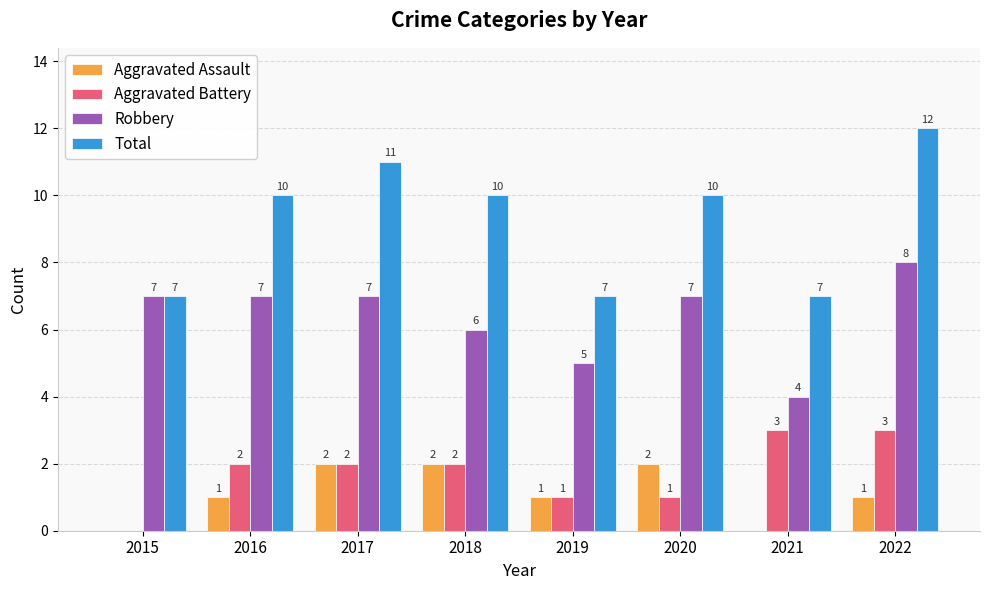

What is the total value across all series at 2019?

14